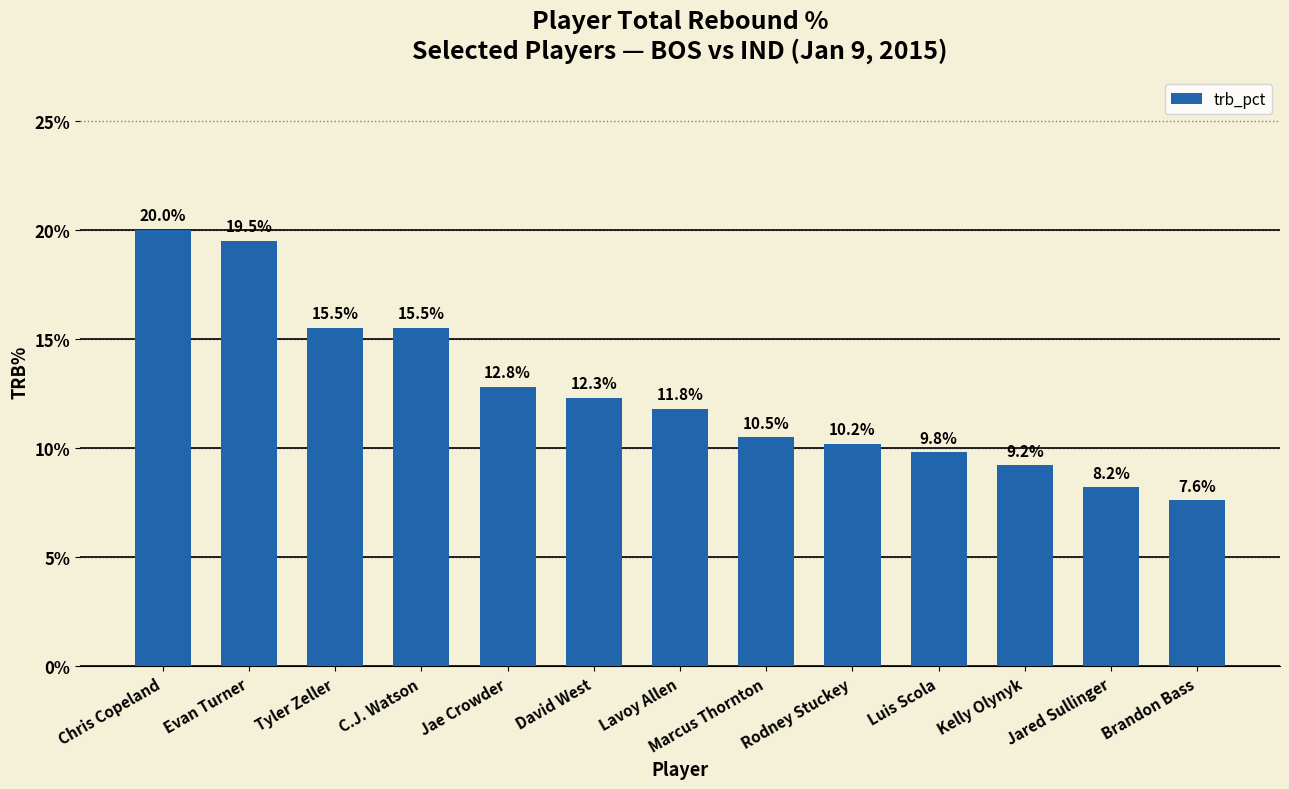

Reading left to right, extract all data points from this chart.

20.0	19.5	15.5	15.5	12.8	12.3	11.8	10.5	10.2	9.8	9.2	8.2	7.6